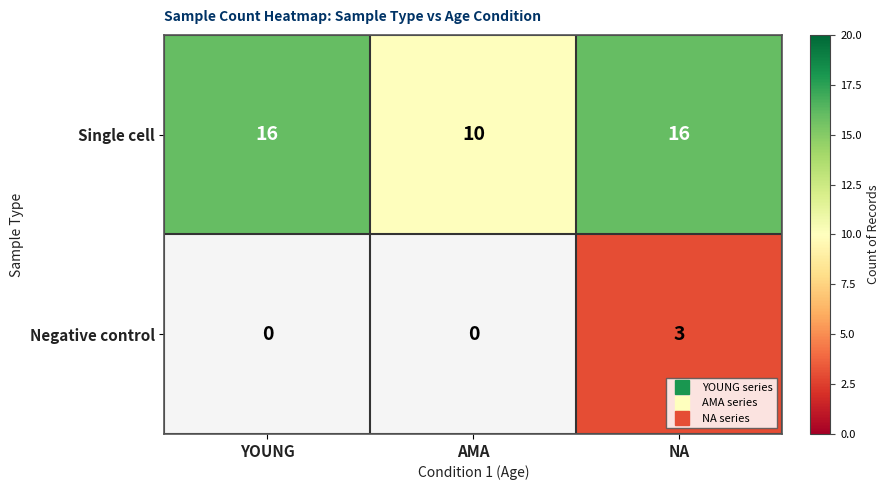

How many Single cell values are between 10 and 16?

3